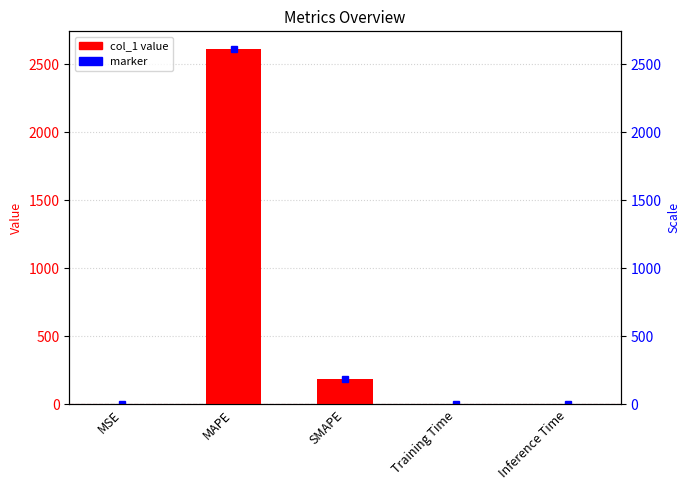

Reading right to left, transcribe all the data shown in this chart.

Inference Time=0.0	Training Time=0.0	SMAPE=185.8	MAPE=2611.5	MSE=0.1